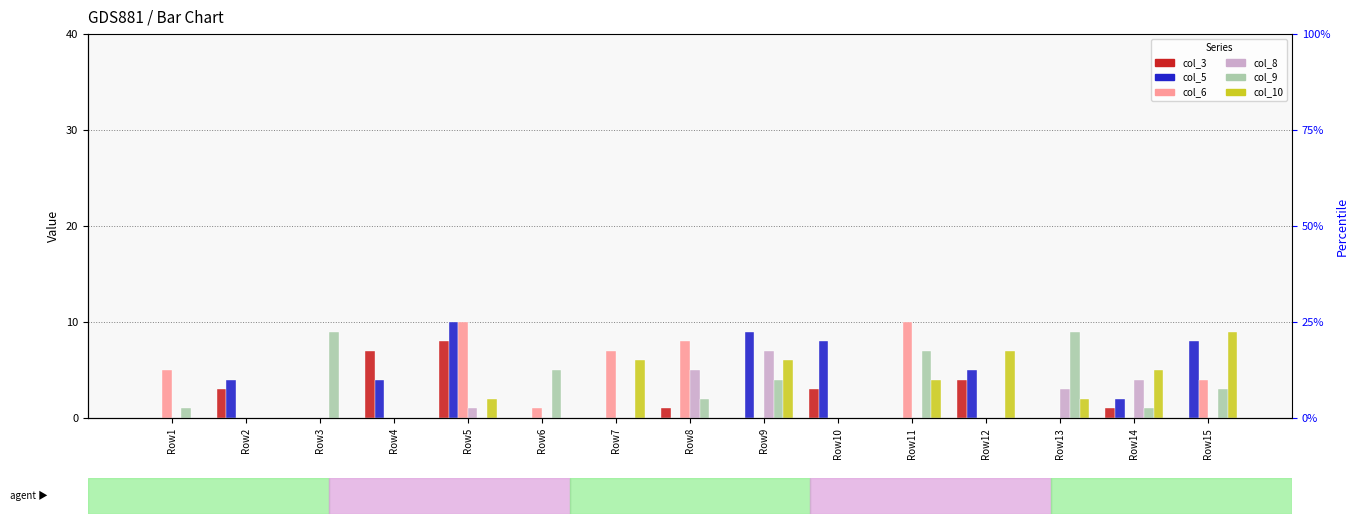

How many col_6 values are between 0 and 7?

12